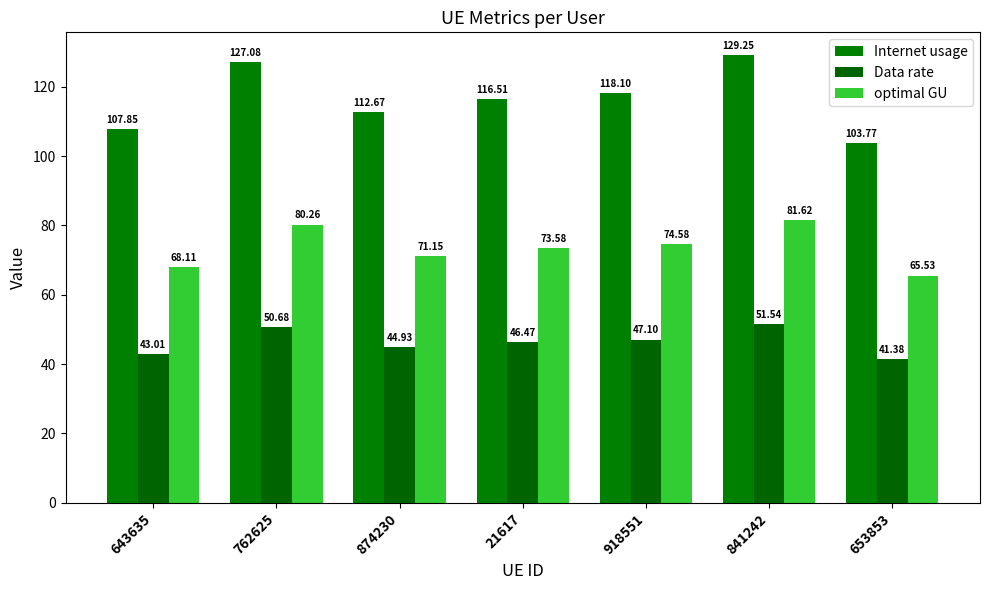

The value of Internet usage at 874230 is 112.7. True or false?

True